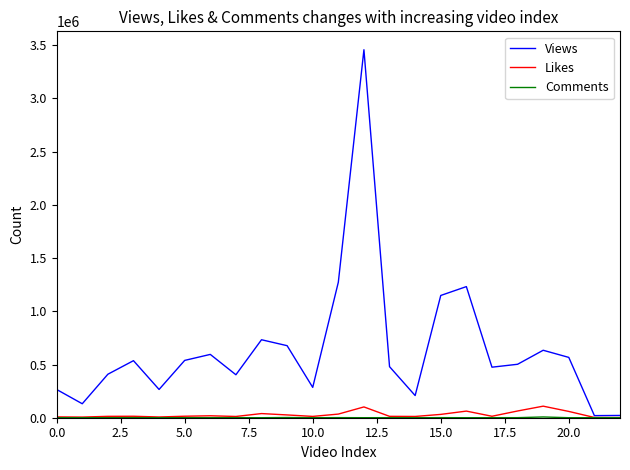

What is the maximum value for Views?

3457586